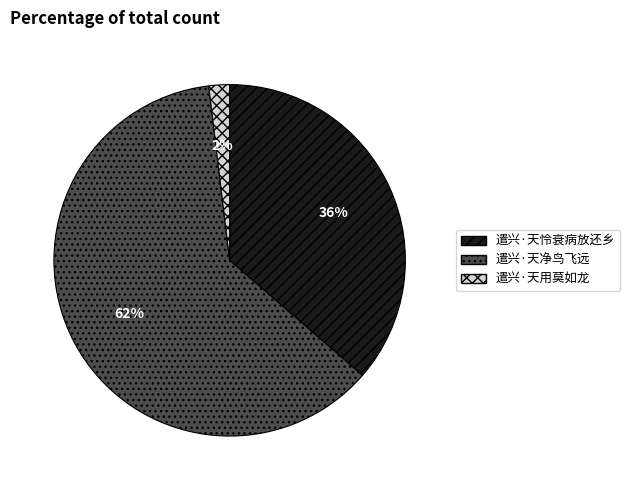

Does 遣兴·天用莫如龙 account for over 50% of the chart?

No